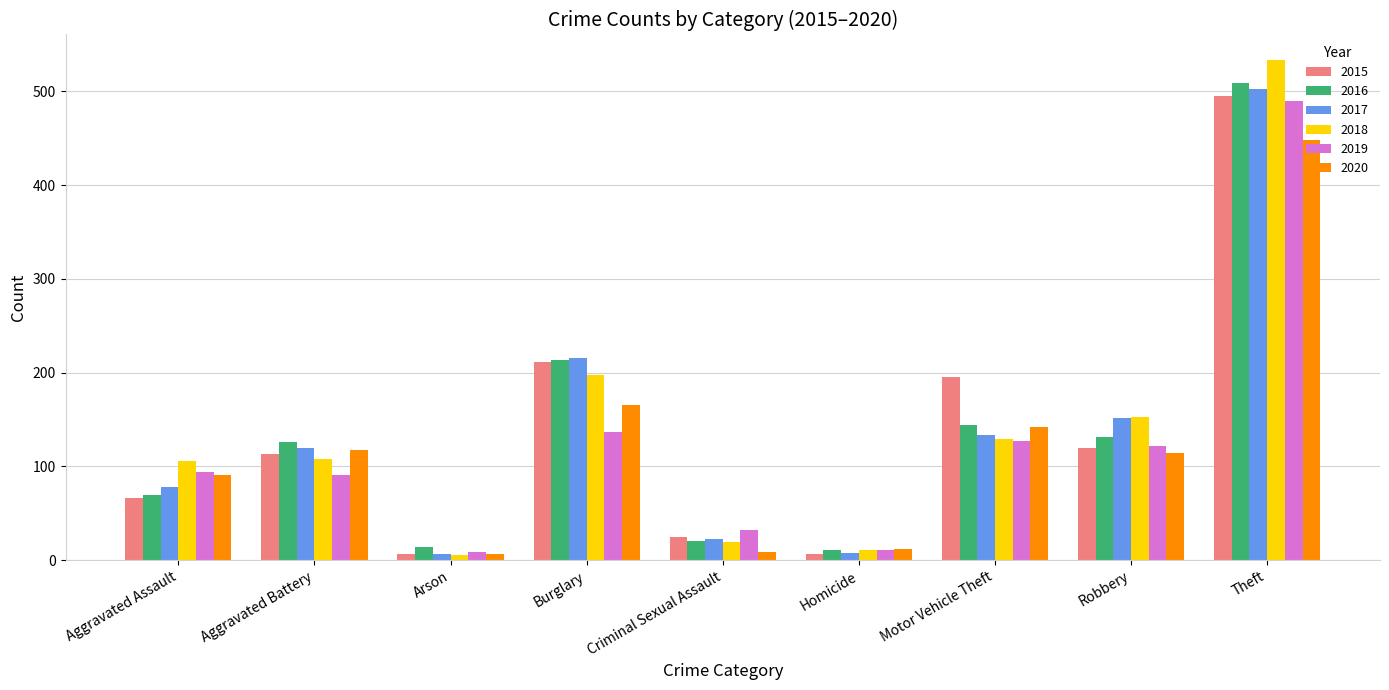

What is the difference between the 2015 values at Homicide and Criminal Sexual Assault?

18